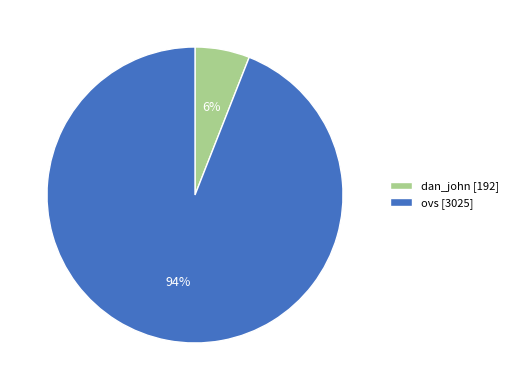

To the nearest percent, what is the difference between the ovs and dan_john slice percentages?

88%